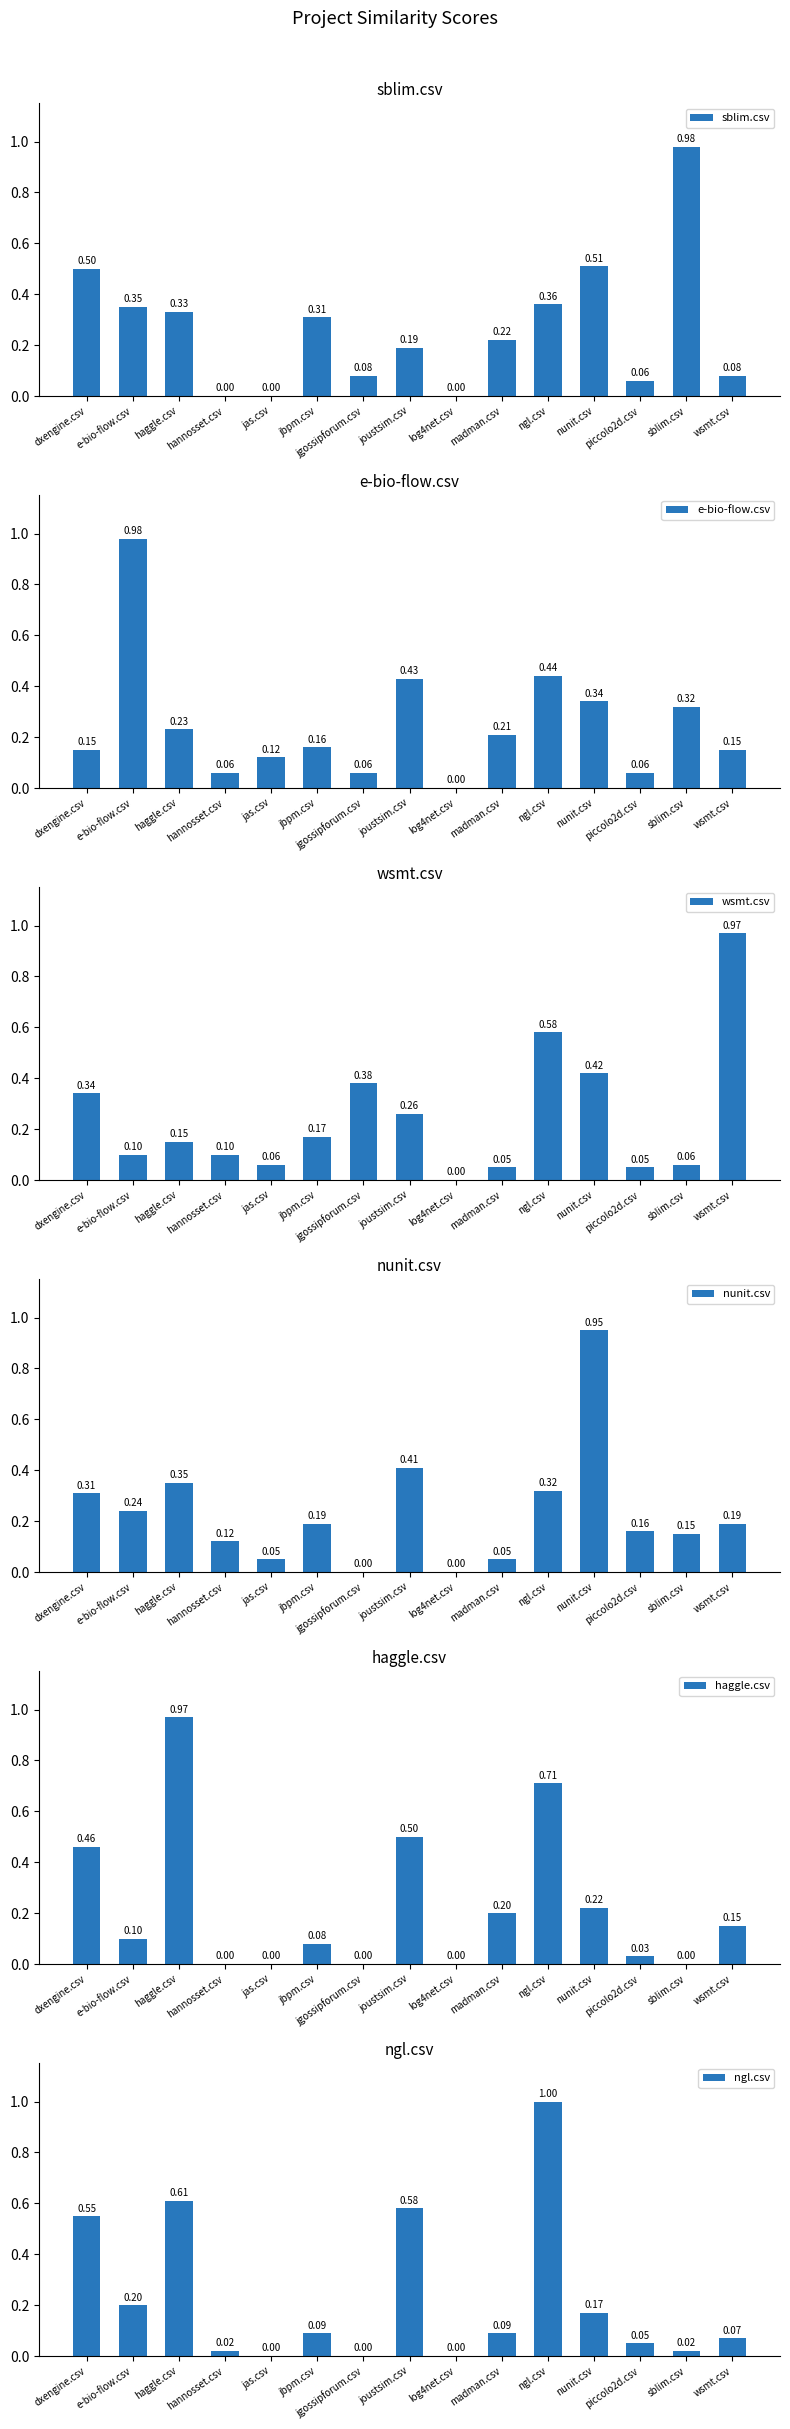

What is the maximum value for nunit.csv?

0.9